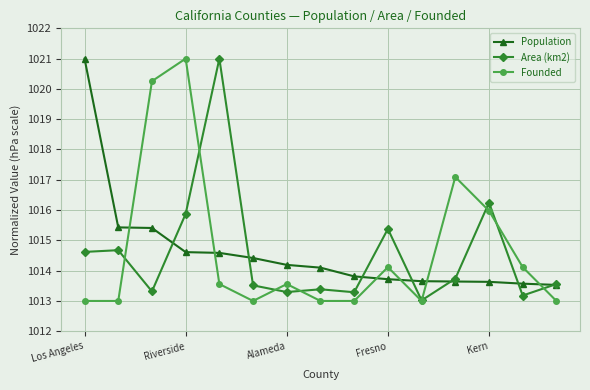

What is the minimum value for Founded?

1013.0